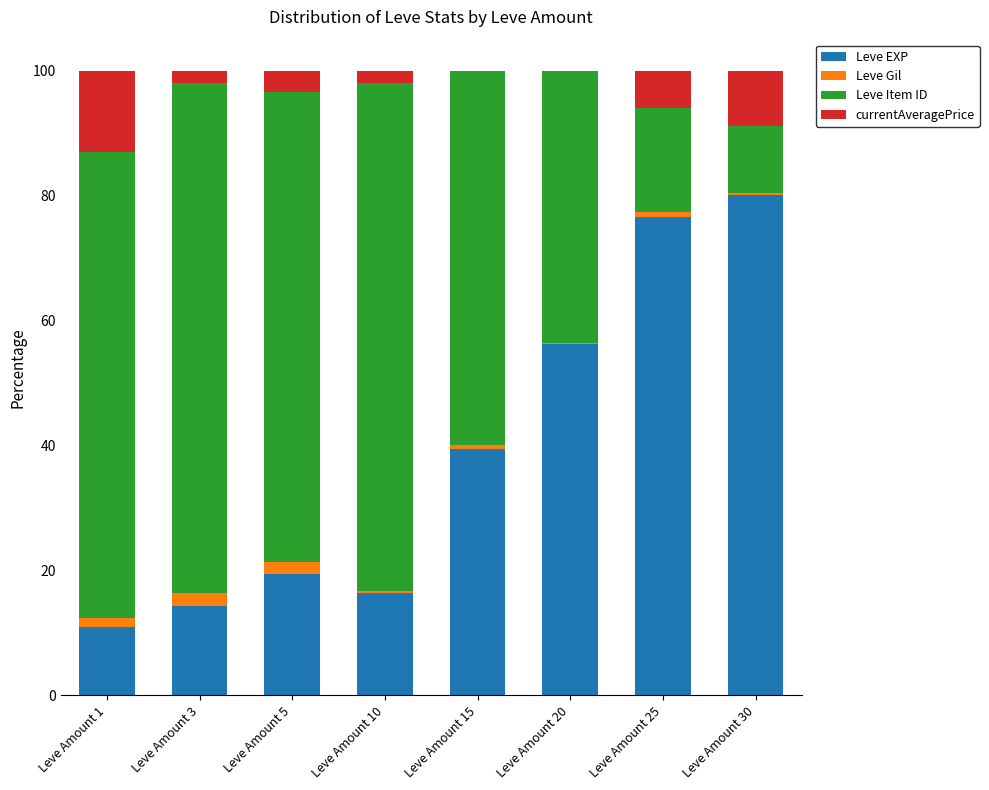

At which label does Leve EXP reach its peak?

Leve Amount 30